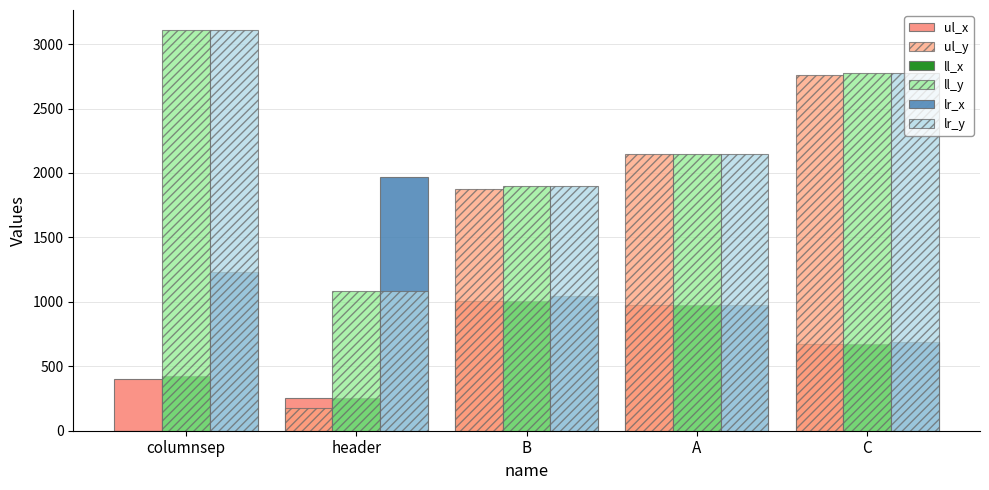

Count the number of categories in the chart.

5